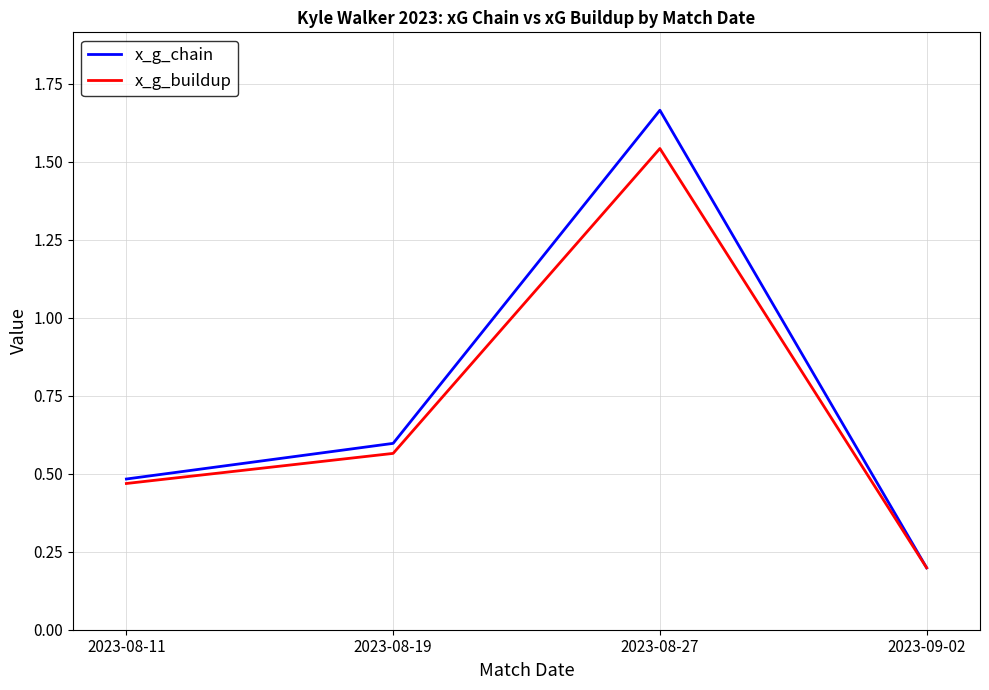

What is the difference between the x_g_buildup values at 2023-08-27 and 2023-08-19?

1.0